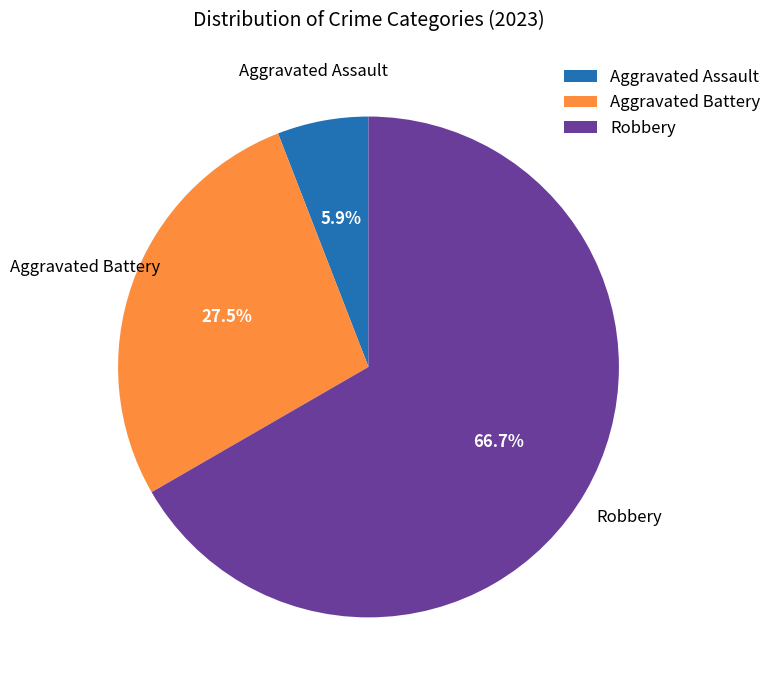

Which category accounts for the majority?

Robbery